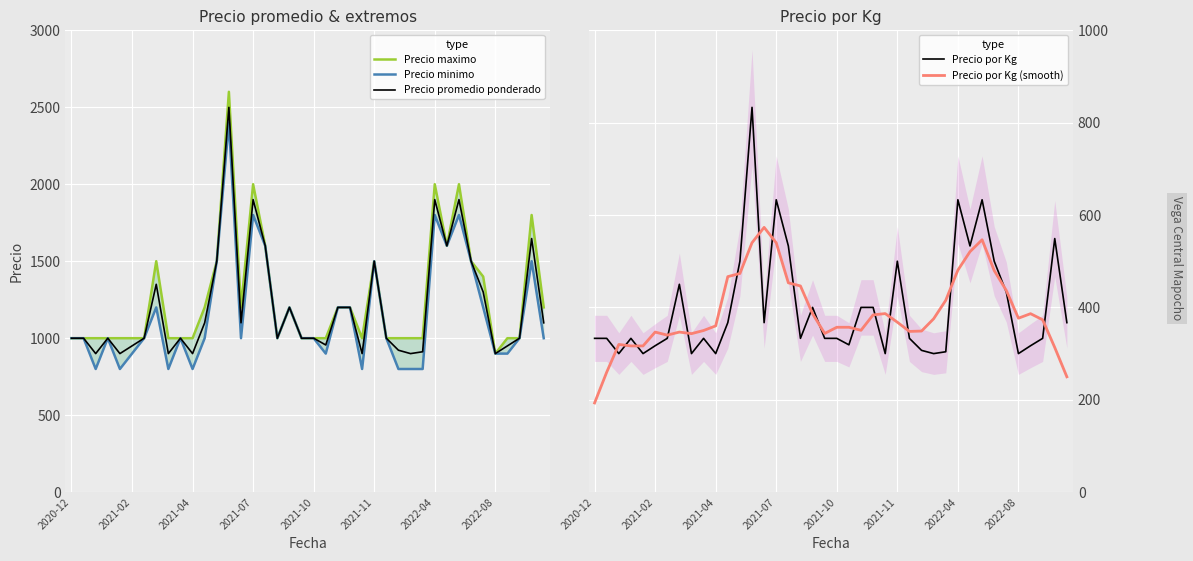

At which label does Precio por Kg (smooth) reach its minimum?

2020-12